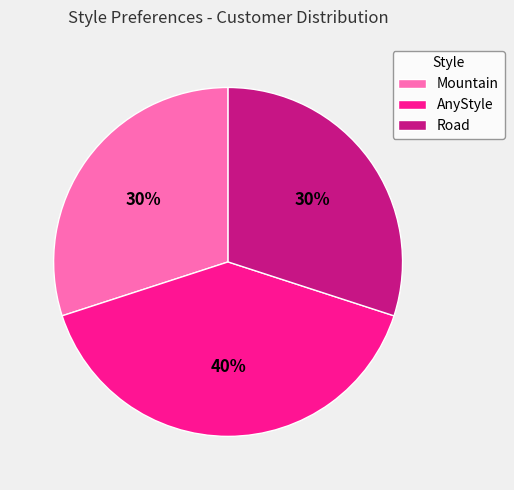

Does Mountain account for over 50% of the chart?

No